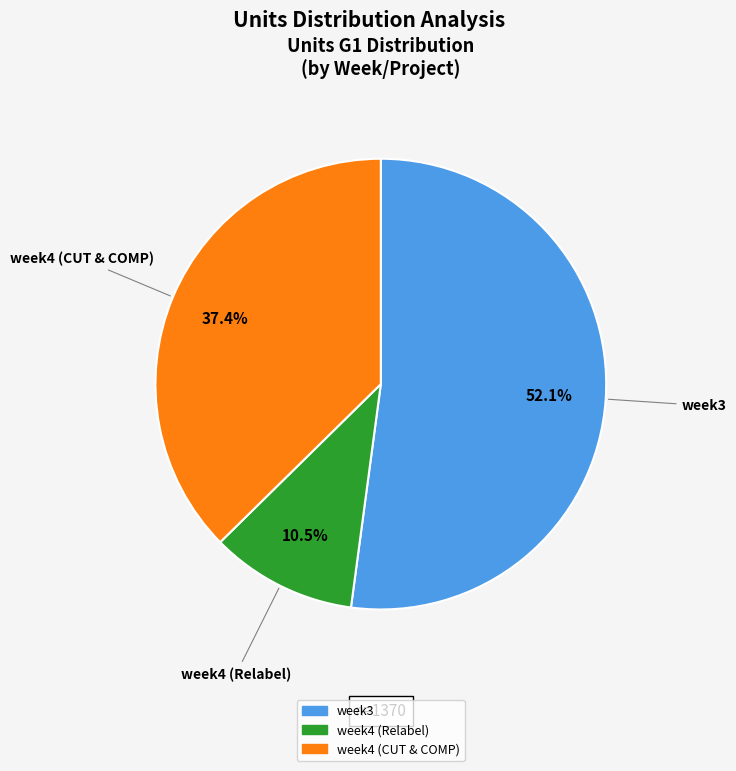

Does any single category account for the majority?

Yes